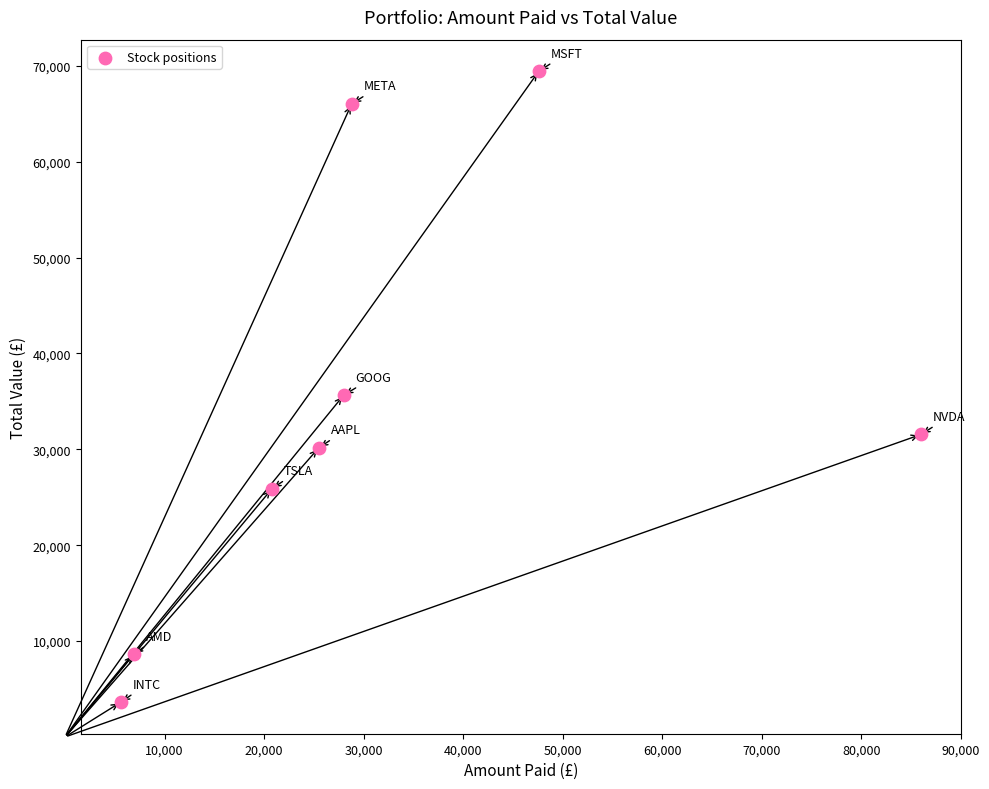

What Y value in the scatter plot is closest to 36531?

35654.0